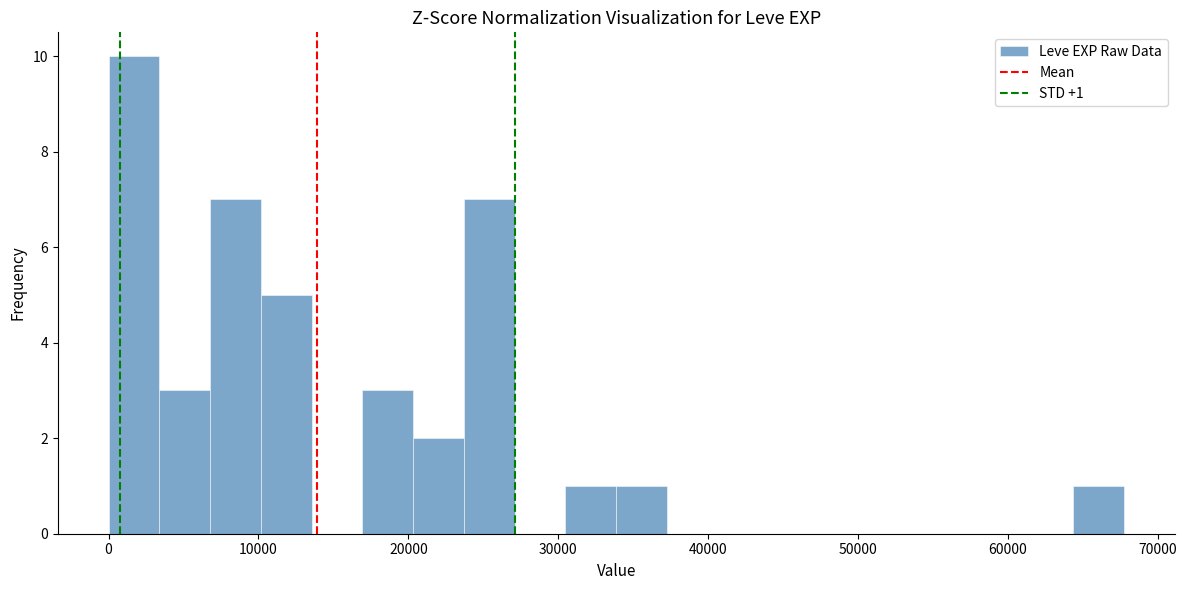

Read against the x-axis, roughly where is the centre of the tallest bar?

2000